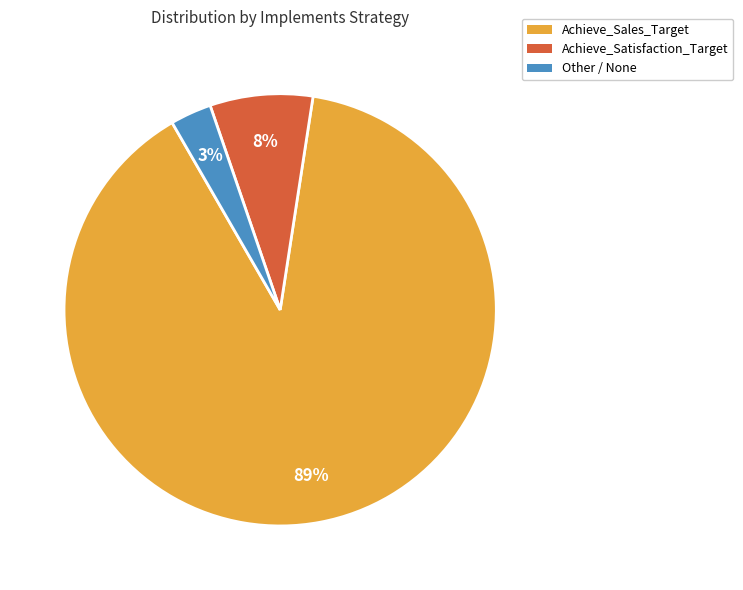

Does any single category account for the majority?

Yes